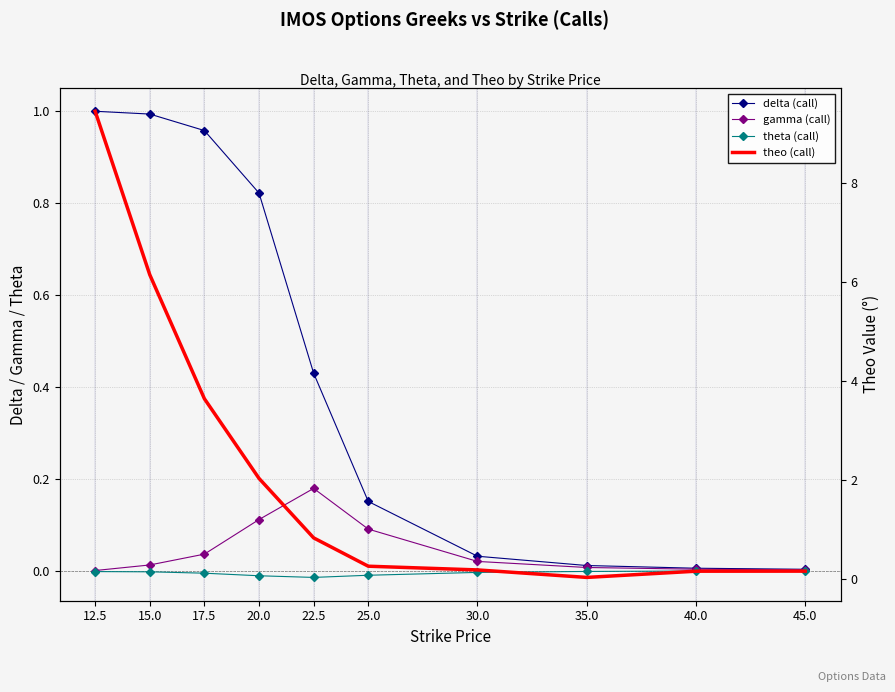

At which category does theta (call) reach its first local valley?

22.5